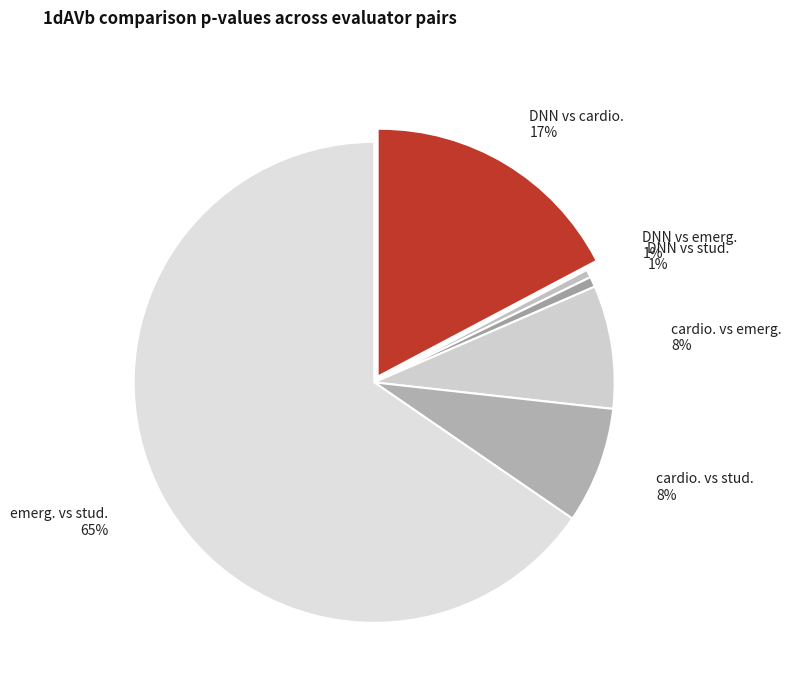

To the nearest percent, what portion does emerg. vs stud. represent?

65%